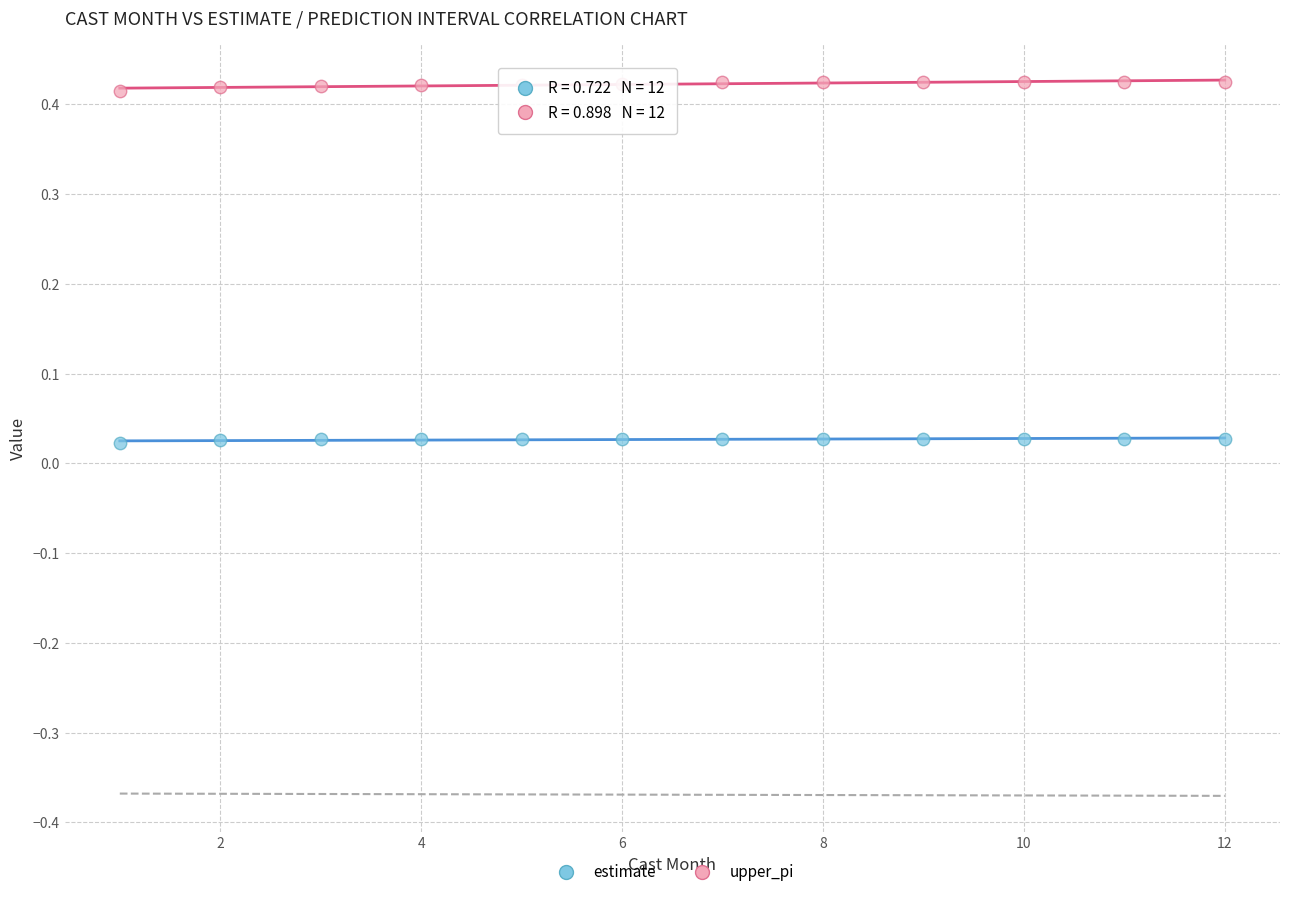

What is the X range (max minus min) for the scatter plot?

11.0